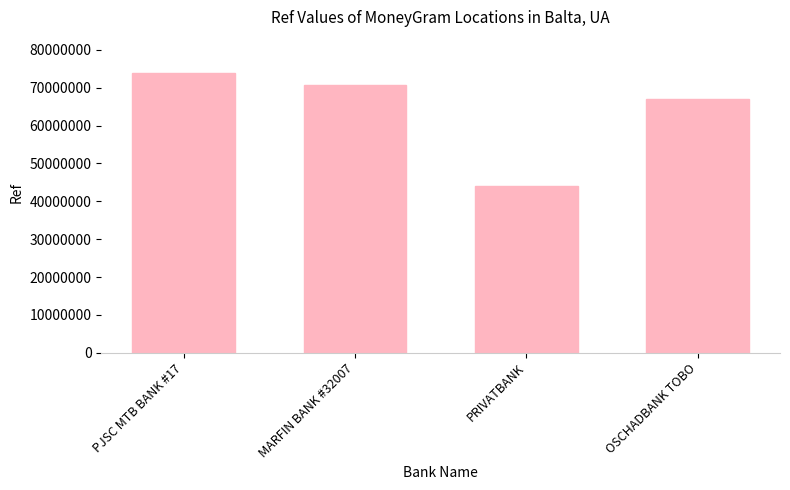

How many series are shown in this chart?

1